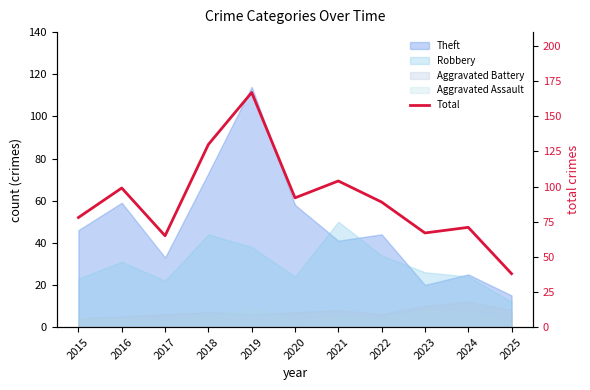

The chart shows a value of 153 at 2021. True or false?

False